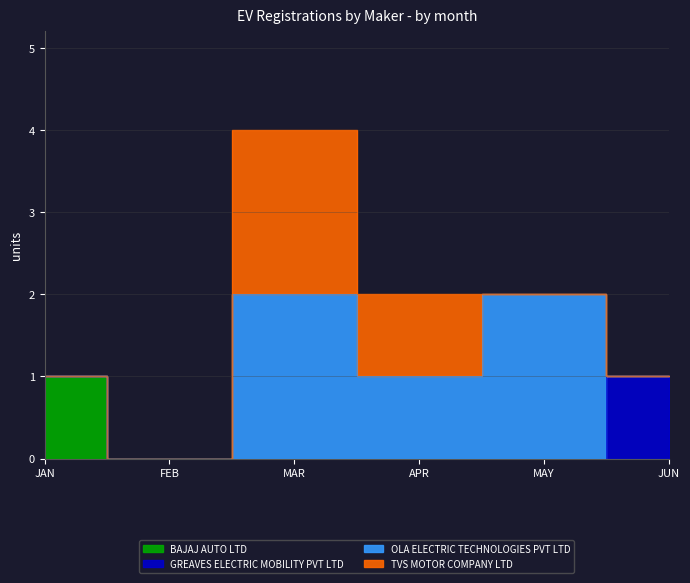

Reading left to right, what are all the values shown in this chart?

BAJAJ AUTO LTD: 1	0	0	0	0	0
GREAVES ELECTRIC MOBILITY PVT LTD: 0	0	0	0	0	1
OLA ELECTRIC TECHNOLOGIES PVT LTD: 0	0	2	1	2	0
TVS MOTOR COMPANY LTD: 0	0	2	1	0	0